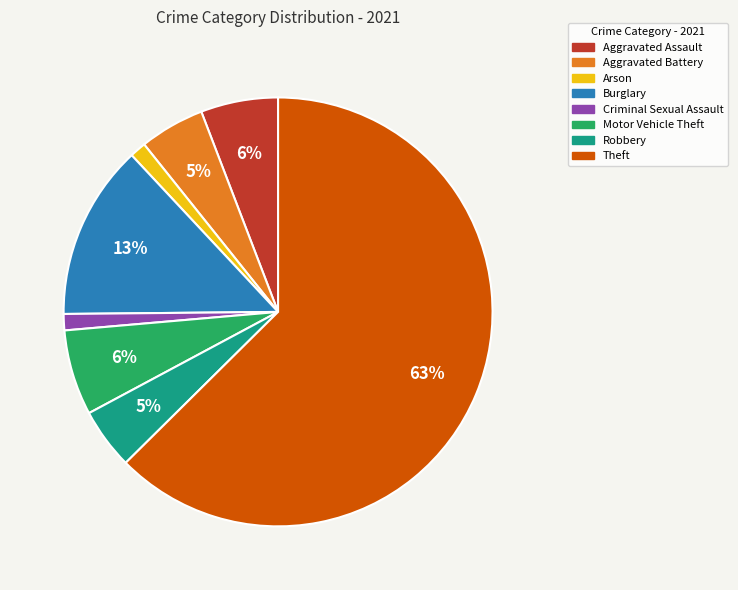

Between Theft and Burglary, which is larger?

Theft